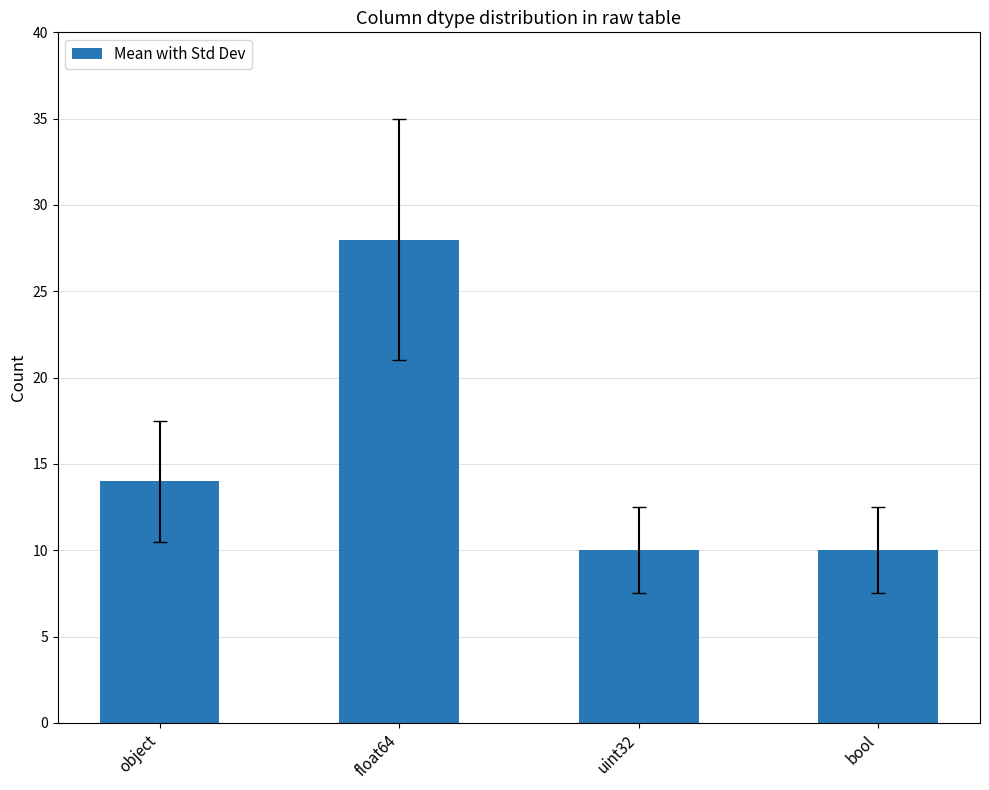

What is the ratio of the value at bool to the value at float64?

0.4